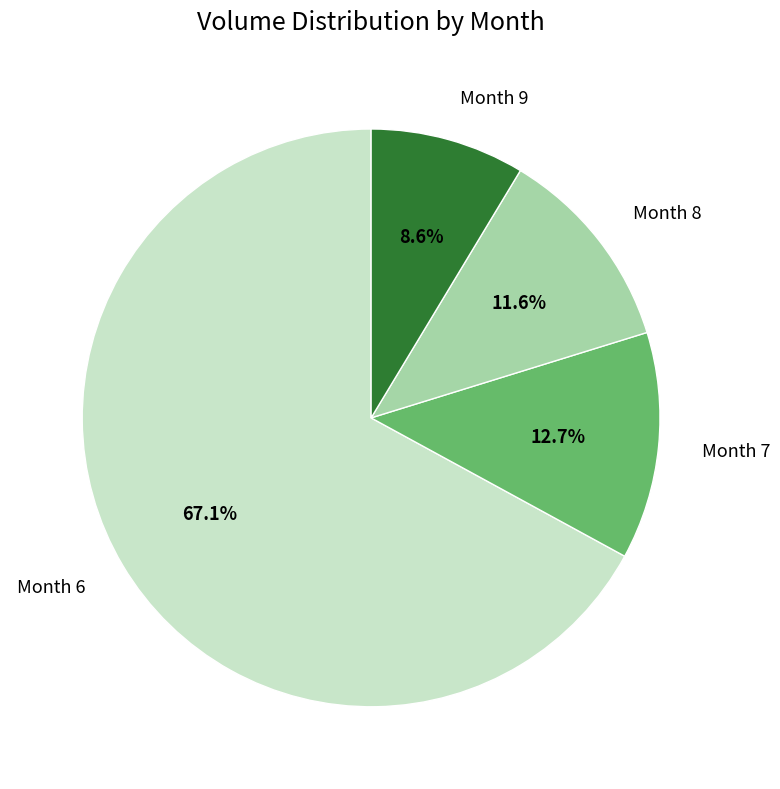

What is the smallest slice in the pie chart?

Month 9